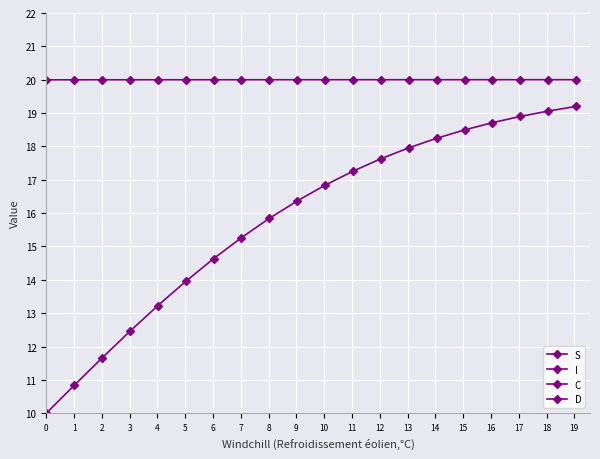

Where is D nearest to the value 14?

5